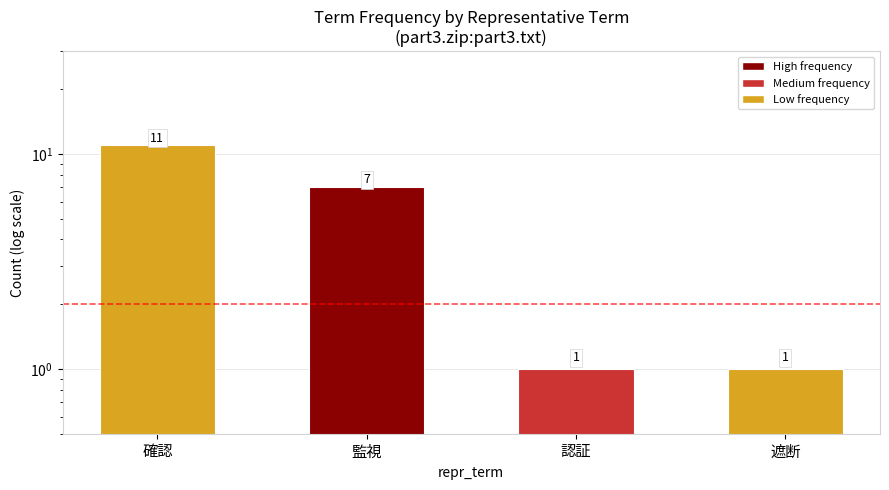

What is the difference between the maximum and minimum values?

10